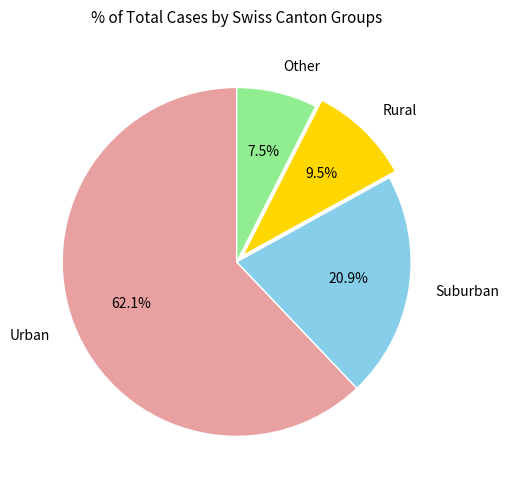

How many segments does this pie chart have?

4